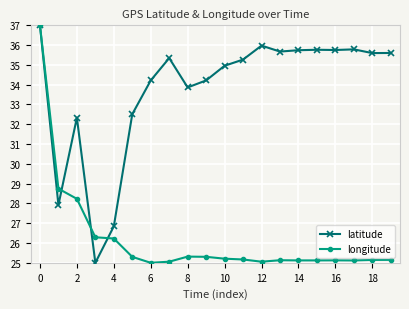

At how many categories does at least one series exceed 34?

14